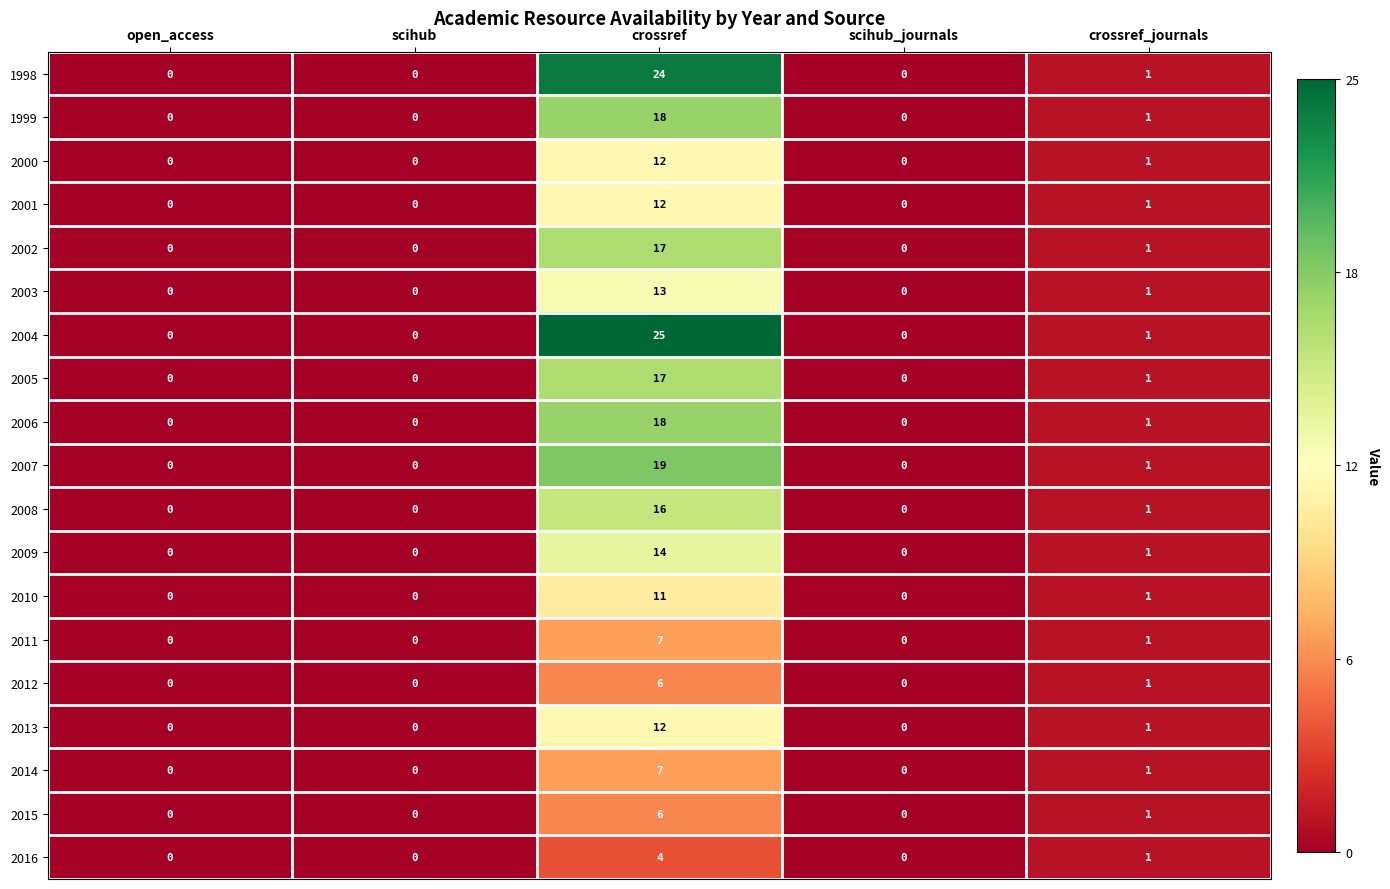

Which series has the widest spread of values?

2004